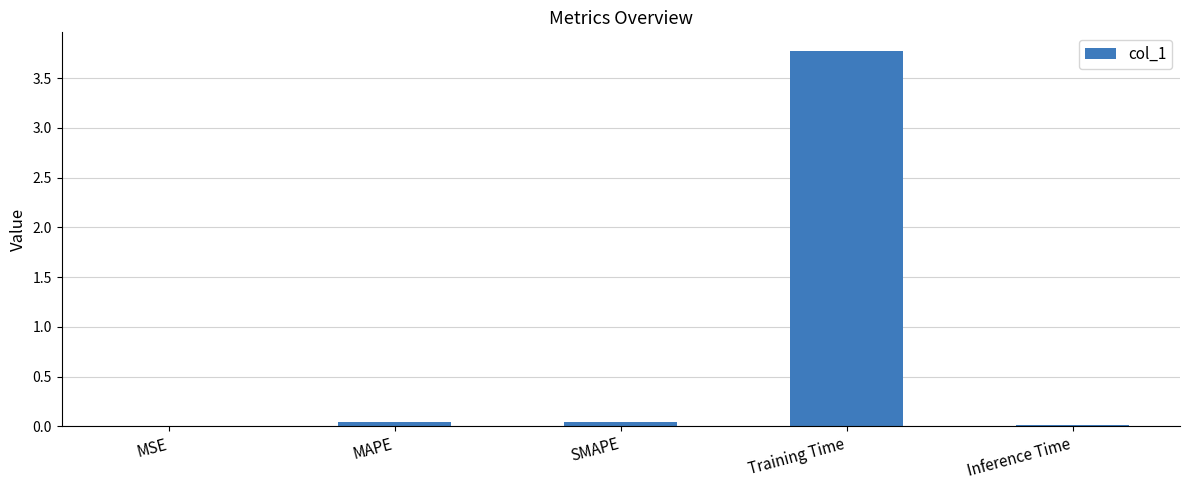

What is the greatest value displayed?

3.8